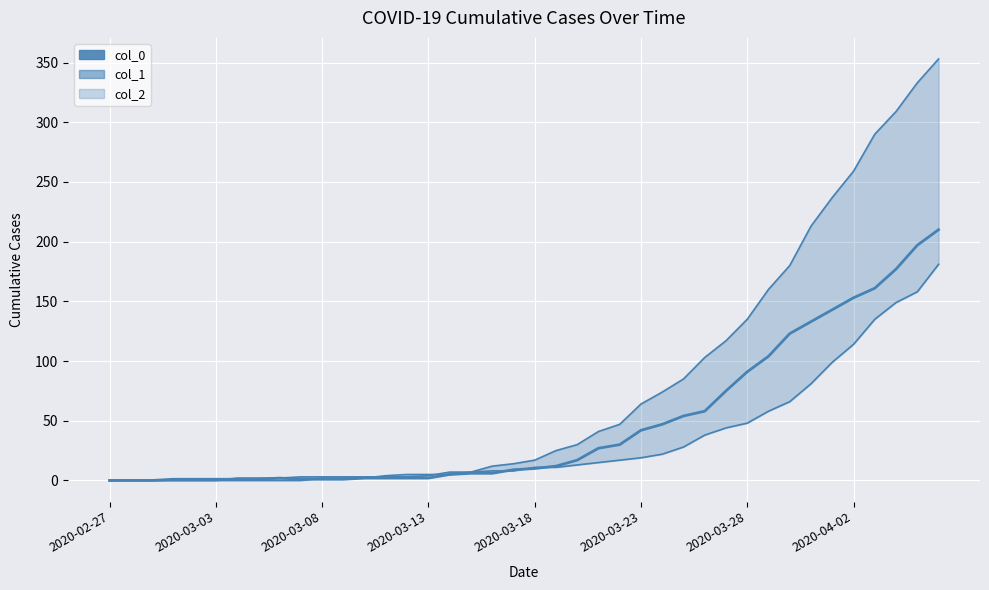

Count the number of categories in the chart.

40